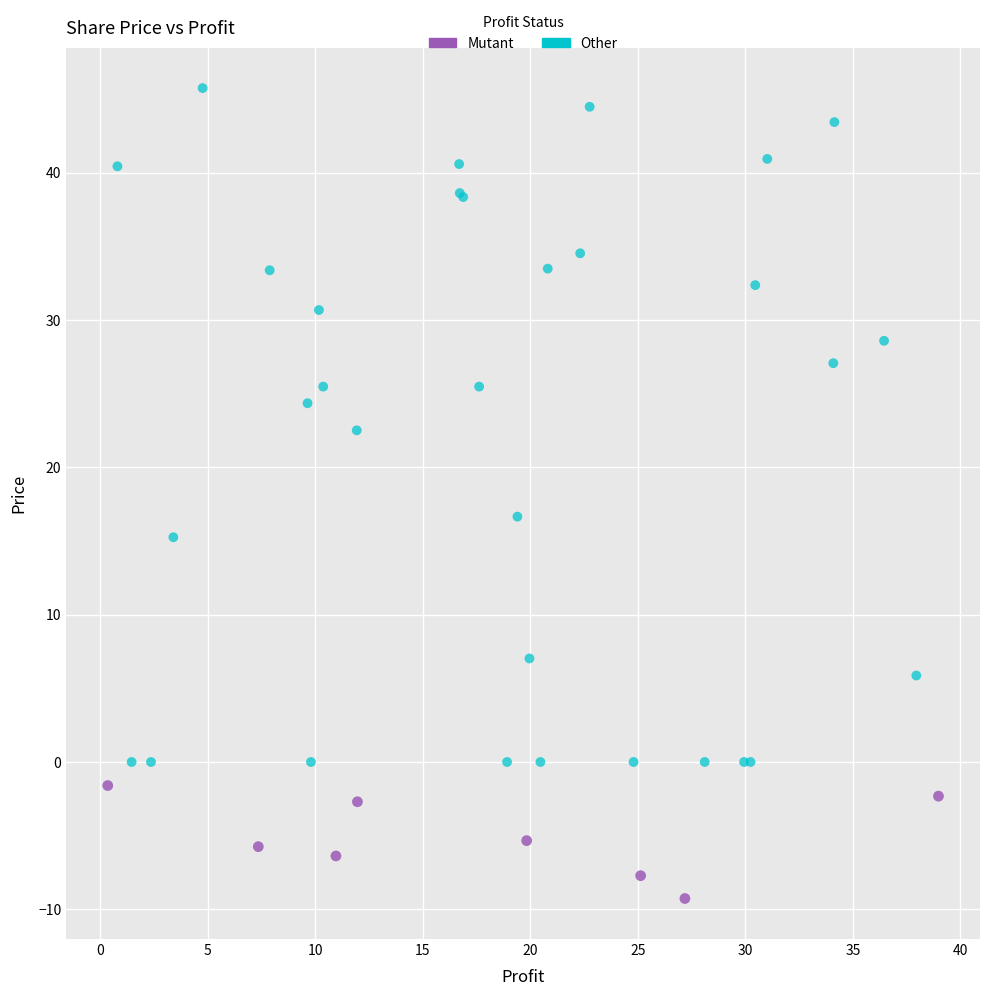

Which series reaches the minimum Y coordinate?

Mutant